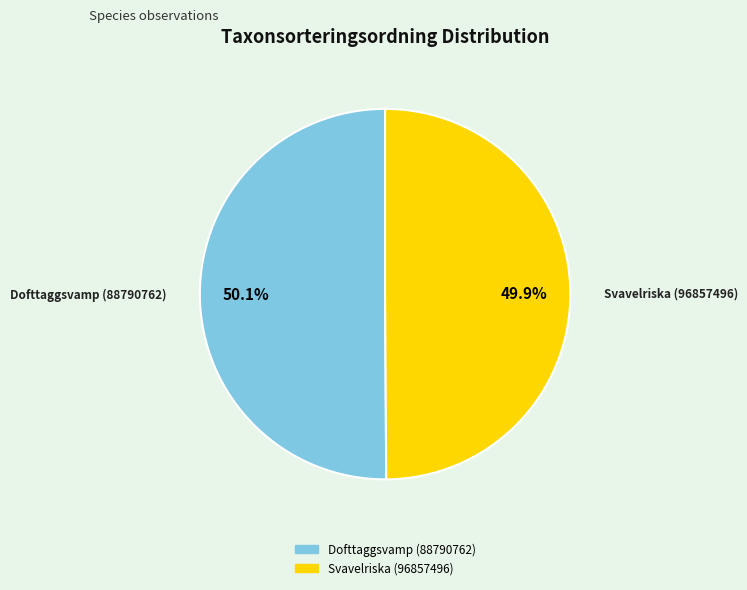

To the nearest percent, what is the average slice percentage?

50%